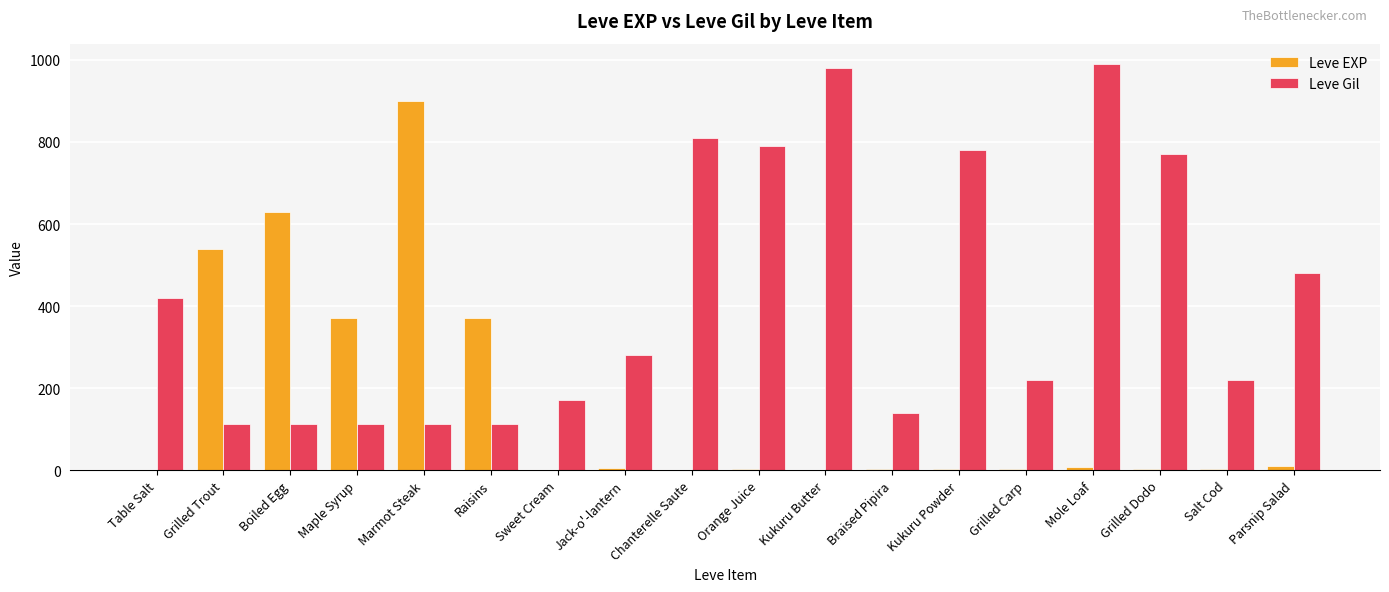

Is the value of Leve Gil at Grilled Dodo greater than the value of Leve EXP at Raisins?

Yes